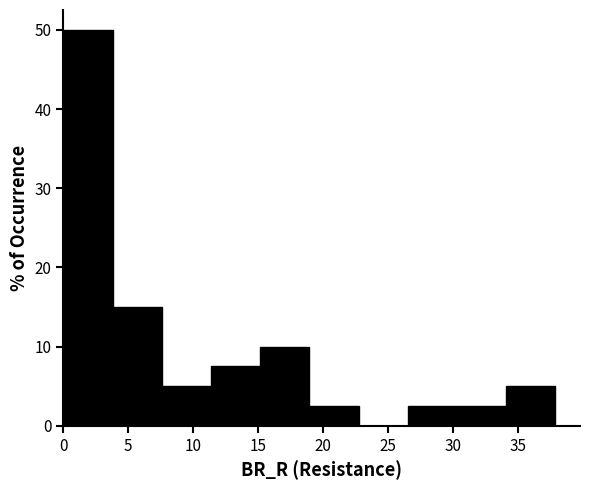

Reading left to right, list every bar in this chart as the range it spans on the x-axis followed by its height. Neither the bar edges nor the heights are printed on the chart, so give them approximately, as read against the axes.

0.0 to 4.0: 50
4.0 to 7.5: 15
7.5 to 11.5: 5
11.5 to 15.0: 8
15.0 to 19.0: 10
19.0 to 22.5: 3
22.5 to 26.5: 0
26.5 to 30.5: 3
30.5 to 34.0: 3
34.0 to 38.0: 5